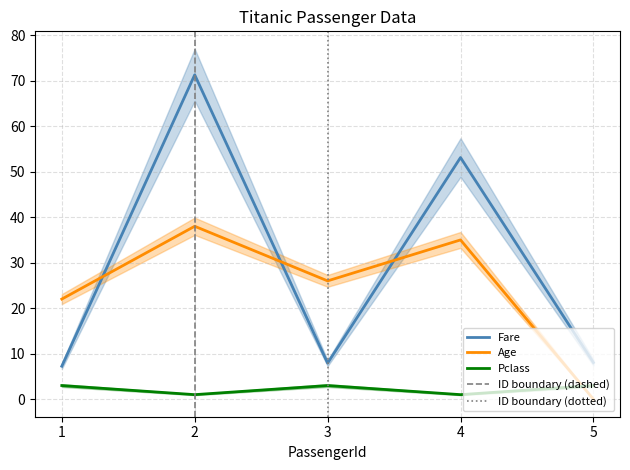

What are all the series names shown in the legend?

Fare, Age, Pclass